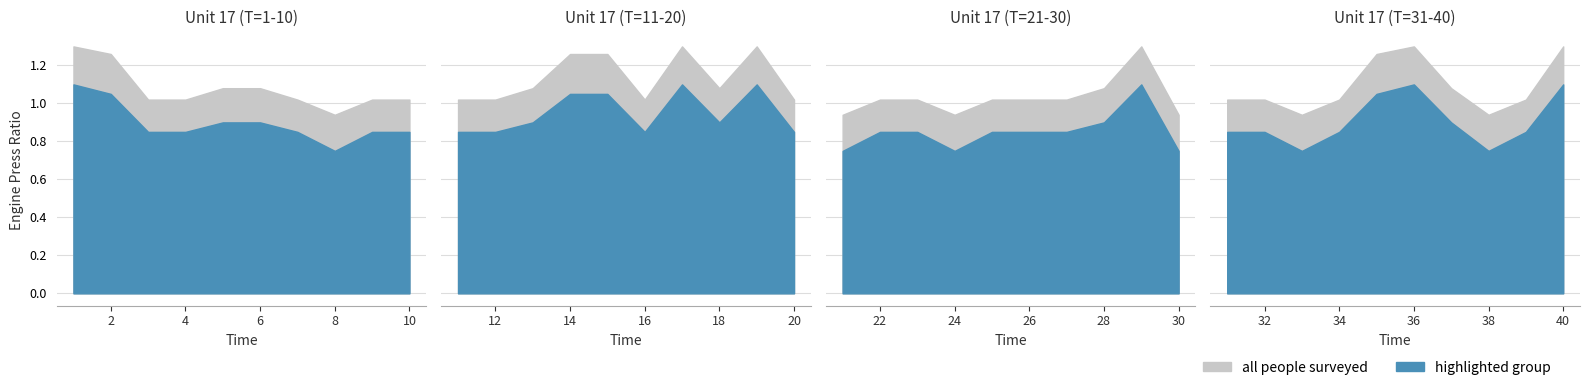

How many interior local peaks does the highlighted group series have?

4